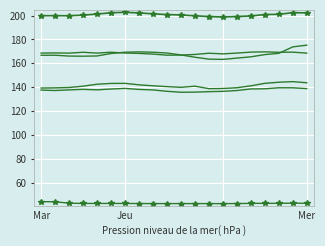

Is it true that 2 equals 101.7 at 17?

False